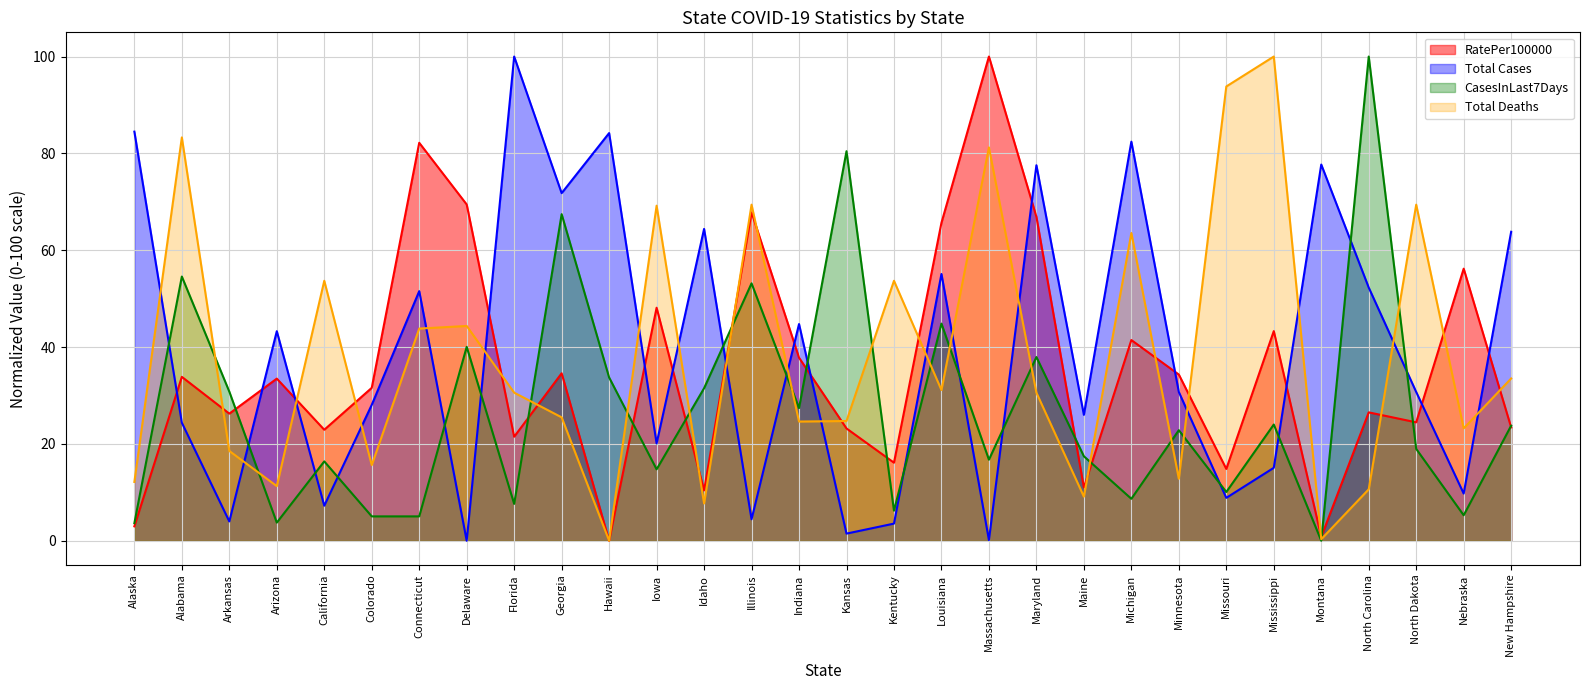

What is the difference between the second highest and second lowest values in the RatePer100000 series?

81.4